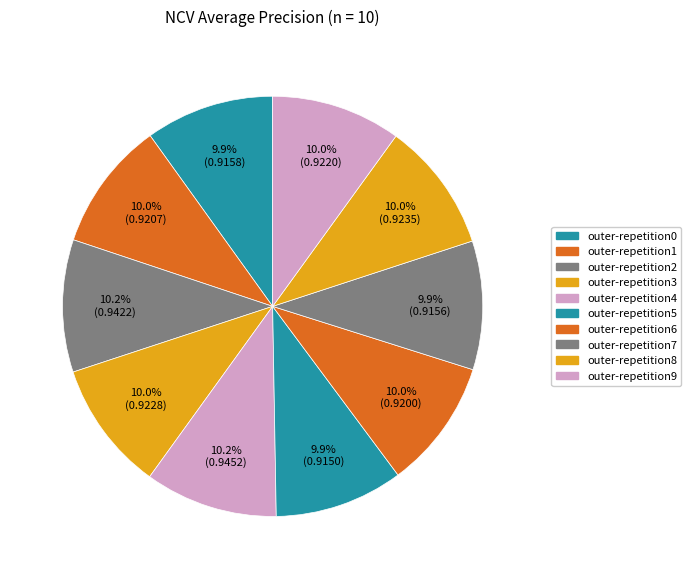

Is the sum of outer-repetition0 and outer-repetition7 greater than half?

No